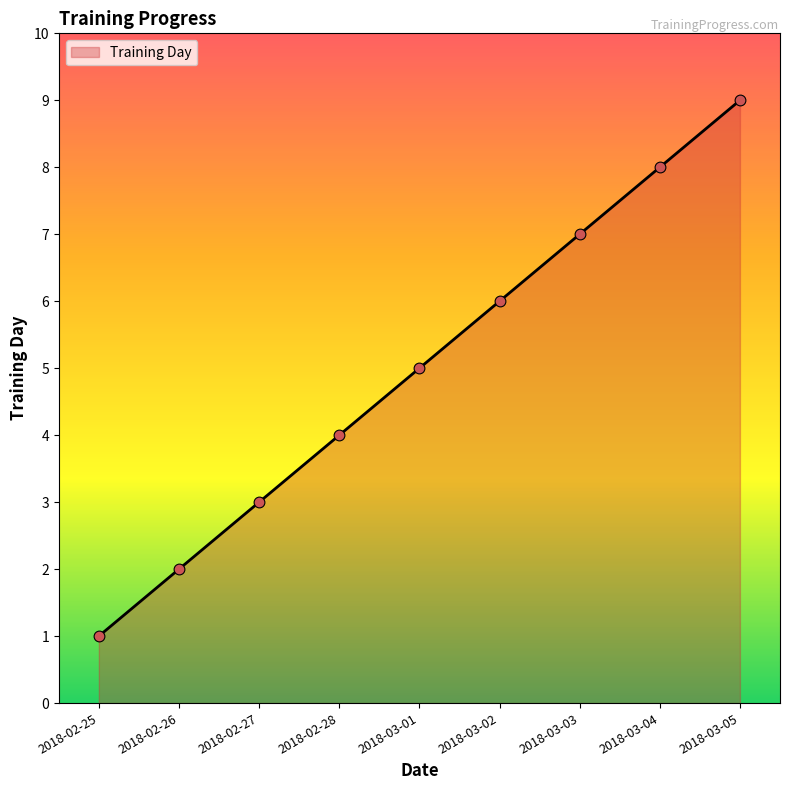

Approximately how many times larger is the value at 2018-02-25 compared to 2018-03-01?

0.2